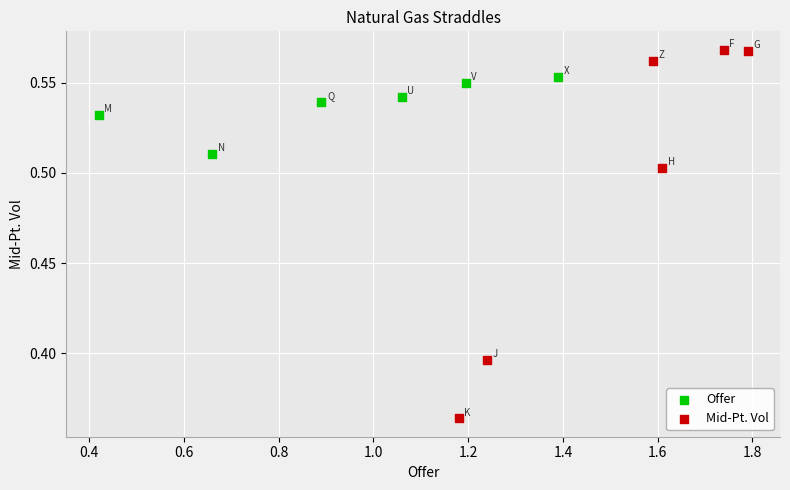

Which series reaches the maximum Y coordinate?

Mid-Pt. Vol